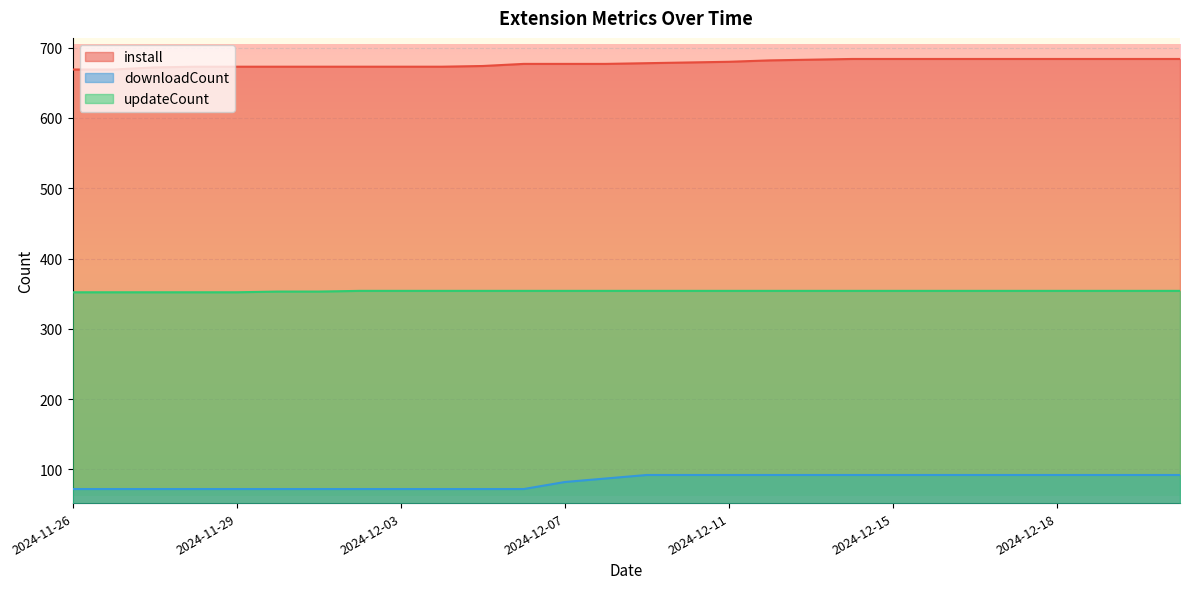

What is the value of the downloadCount point at the 11th from the left?

72